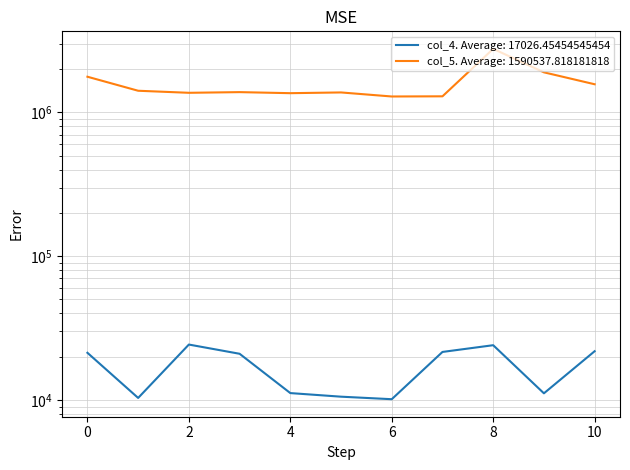

The value of col_4 at 9 is 7751. True or false?

False